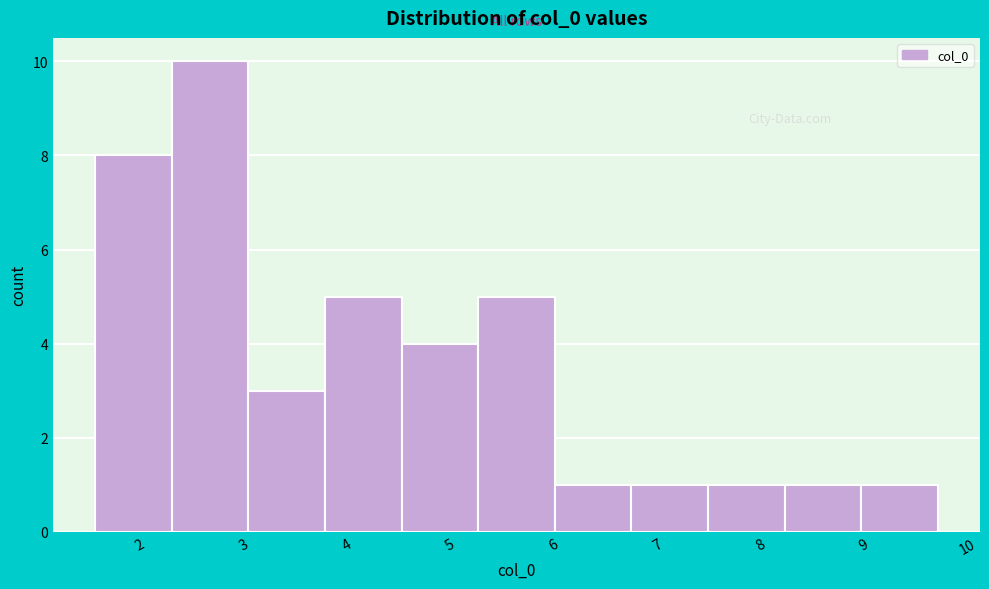

Over which range of the x-axis is the bar tallest?

2.3 to 3.0